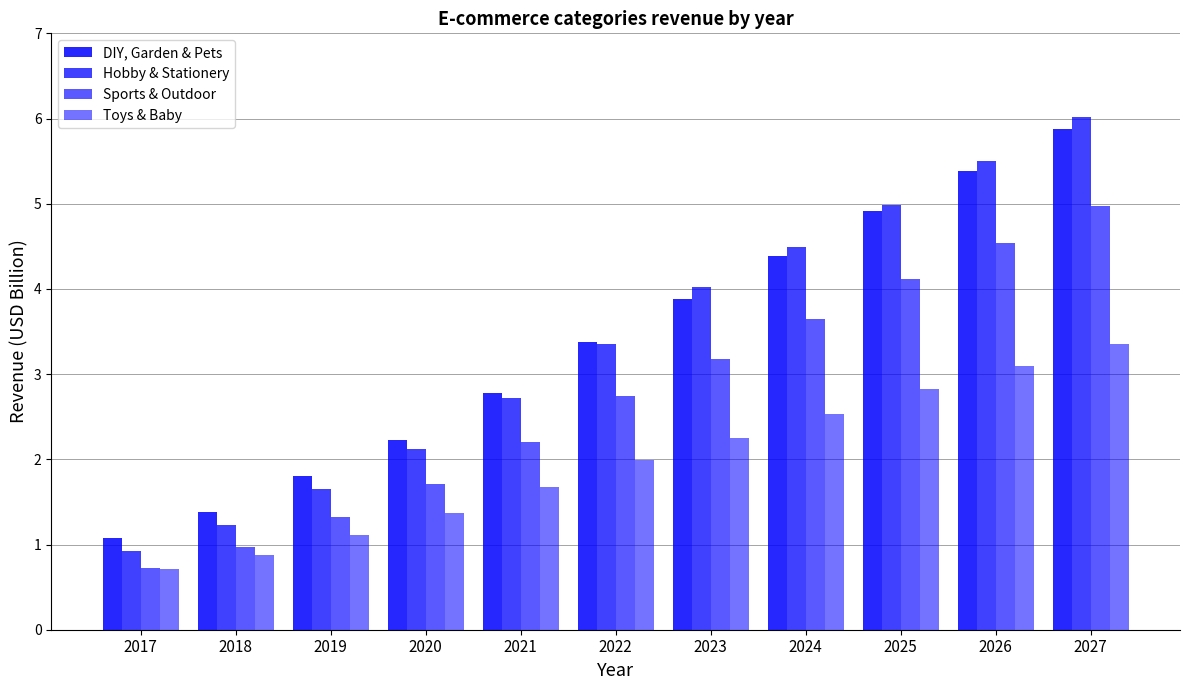

How many categories are shown in the chart?

11